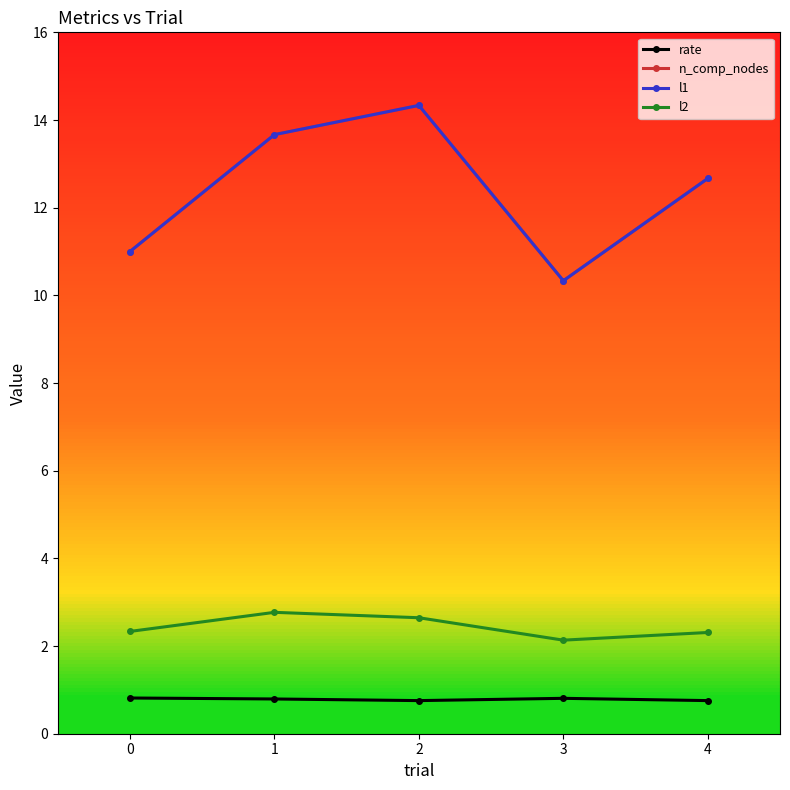

At 2, list the series in order from largest to smallest.

n_comp_nodes, l1, l2, rate